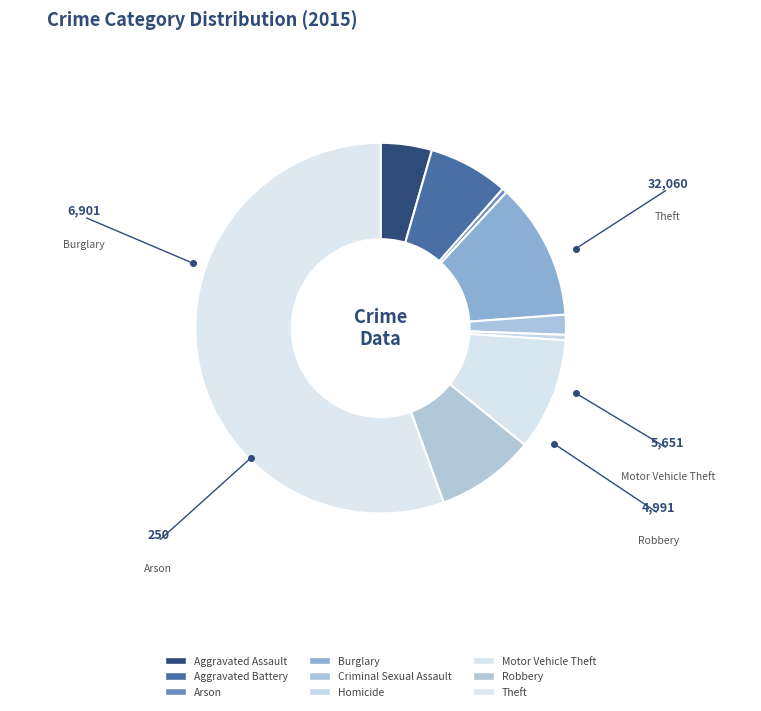

Which category accounts for the majority?

Theft